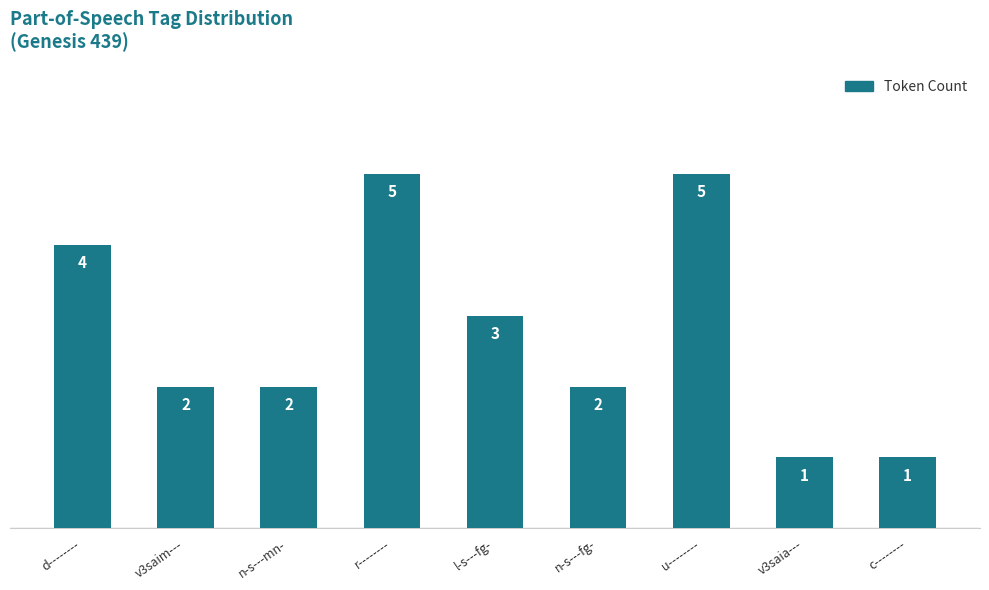

Reading left to right, transcribe all the data shown in this chart.

4	2	2	5	3	2	5	1	1